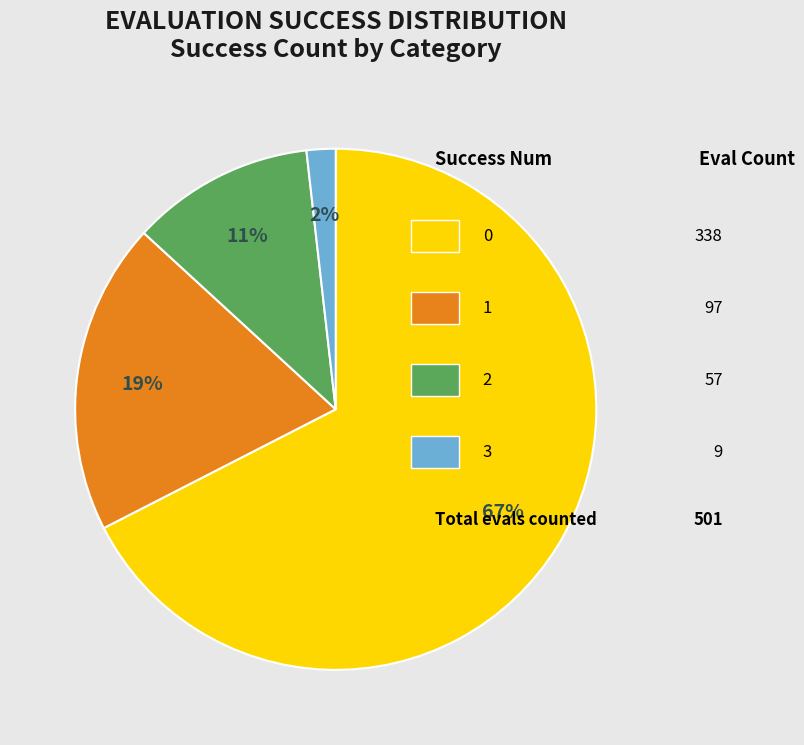

Count the number of slices in the pie.

4